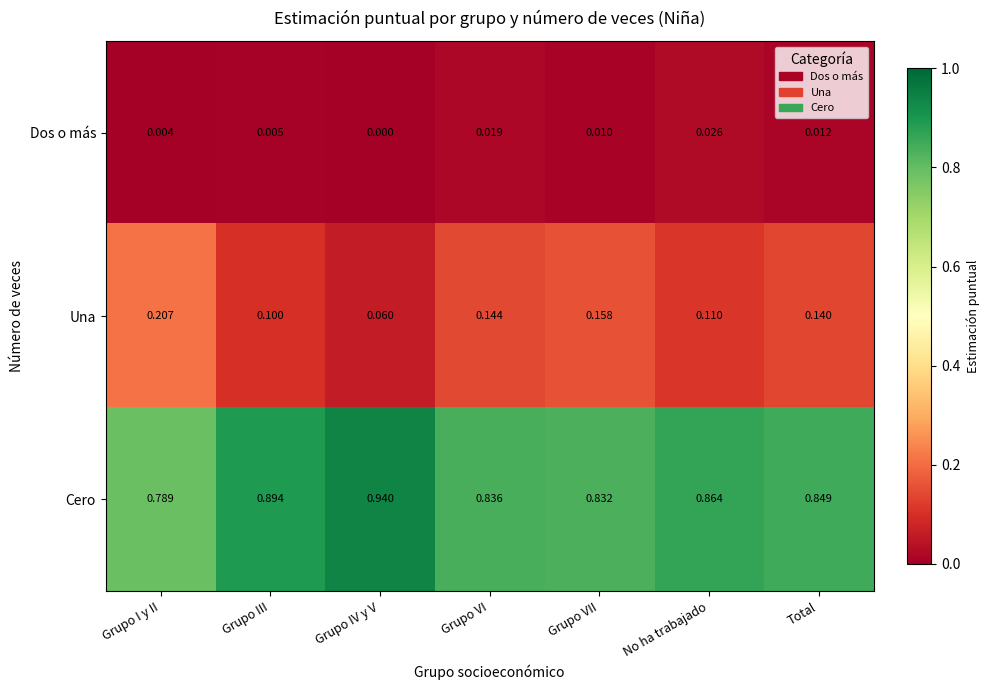

How many series are shown in this chart?

3